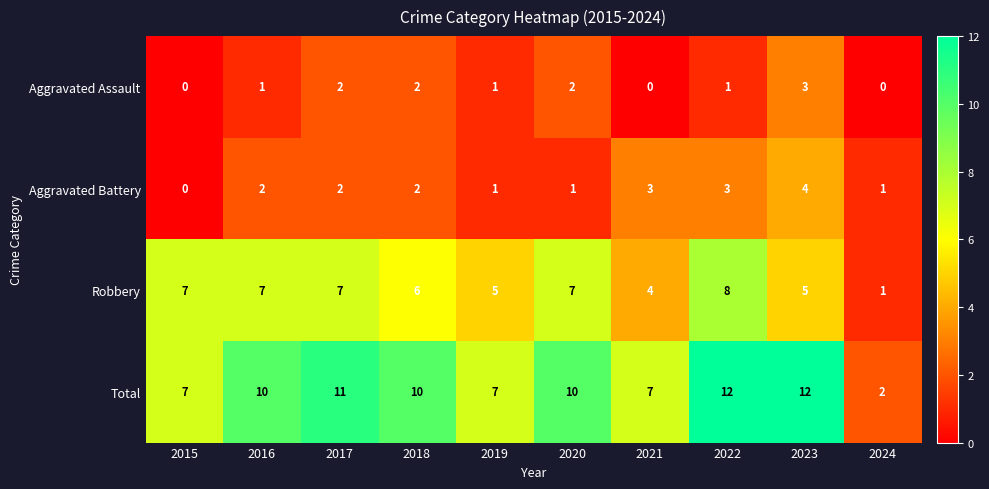

What is the total value across all series at 2016?

20